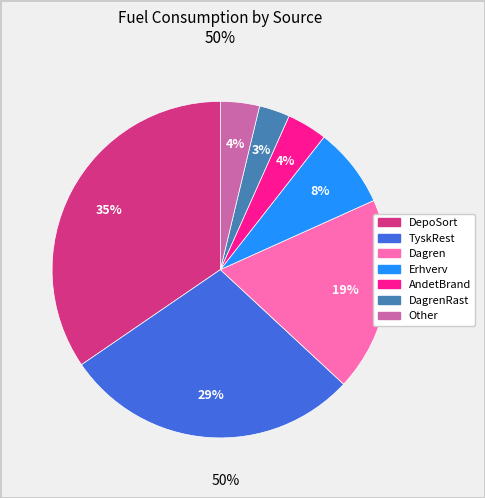

Is there a majority slice in this chart?

No